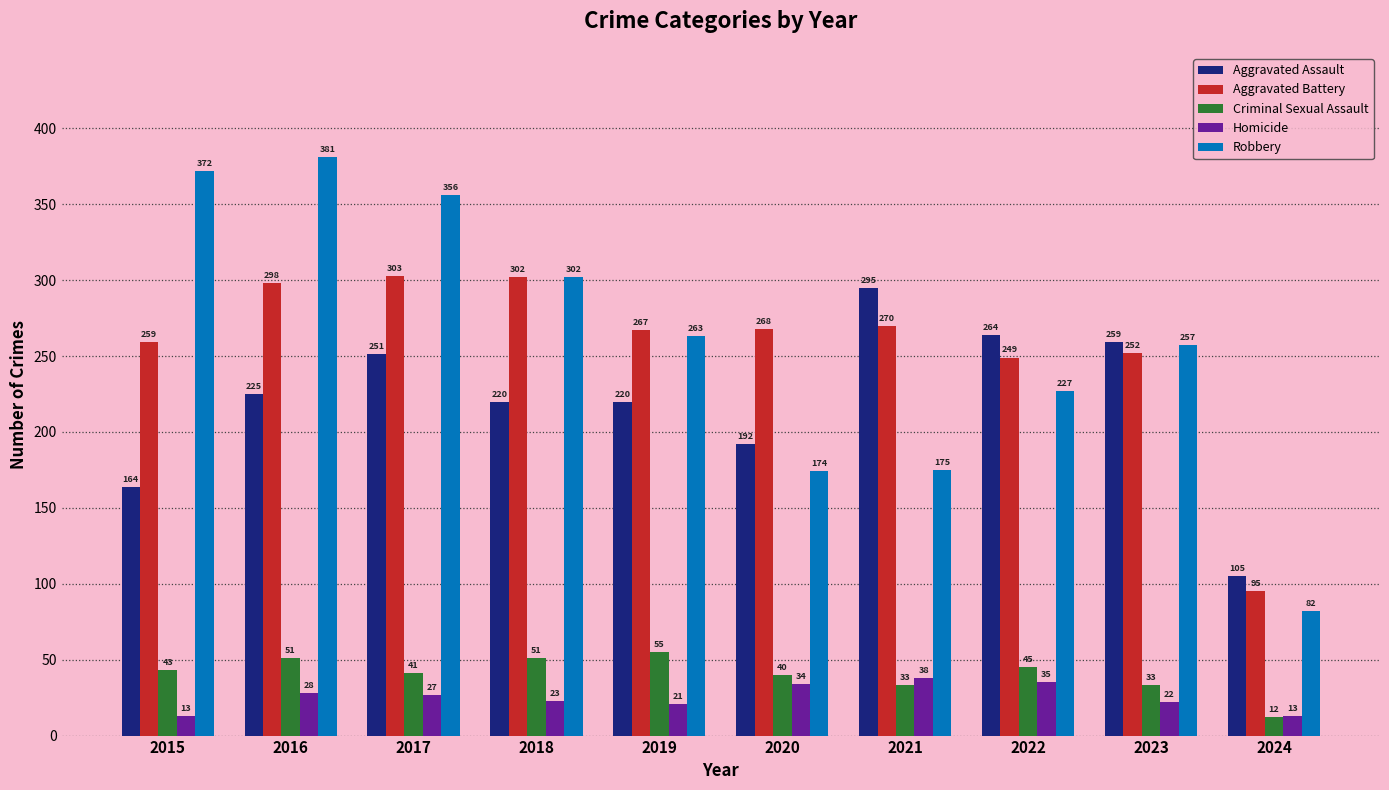

What is the difference between the maximum and minimum values in the Aggravated Battery series?

208